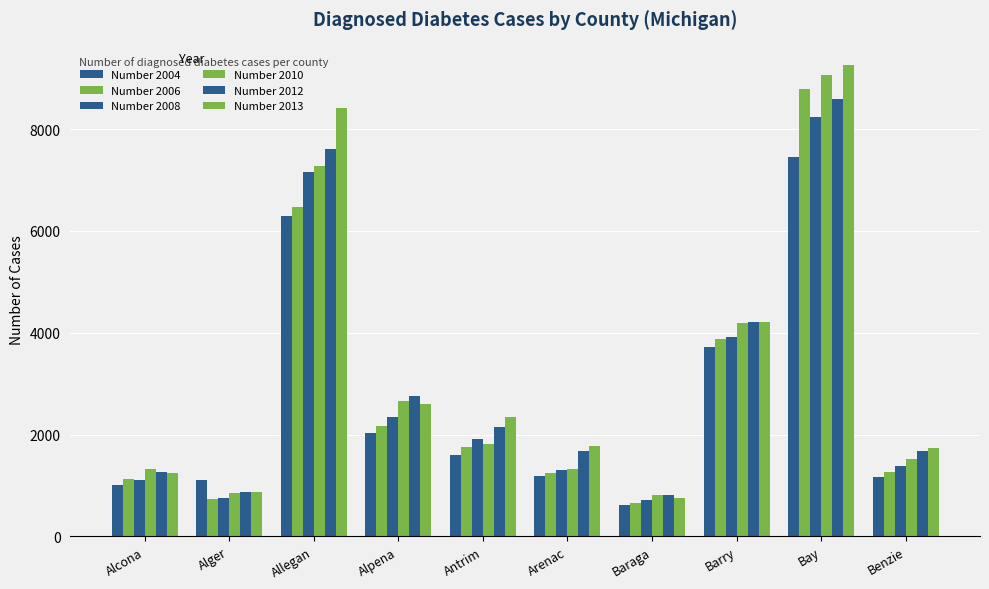

The value of Number 2004 at Arenac is 451.8. True or false?

False